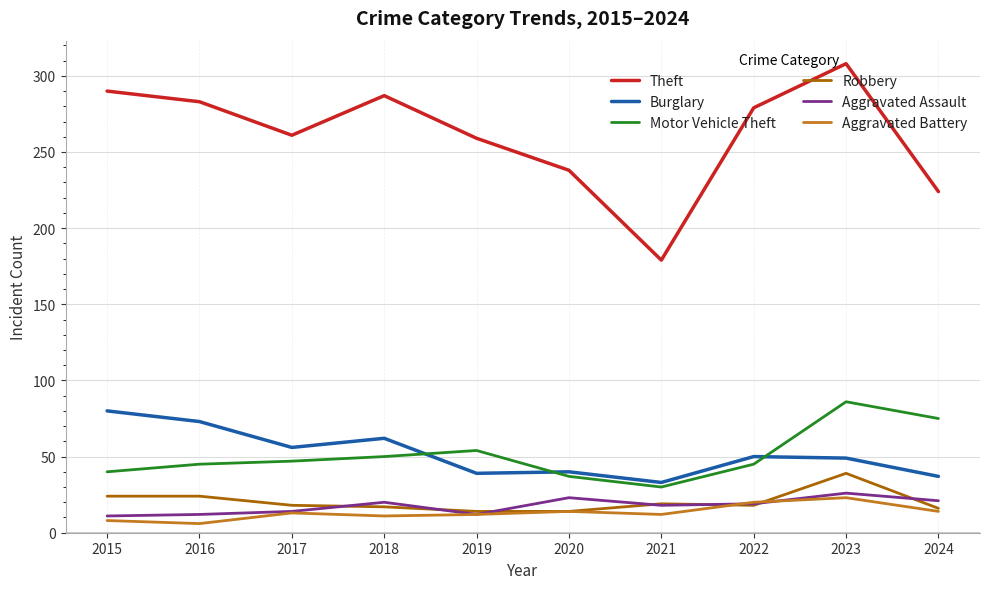

What is the difference between the maximum and minimum values in the Burglary series?

47